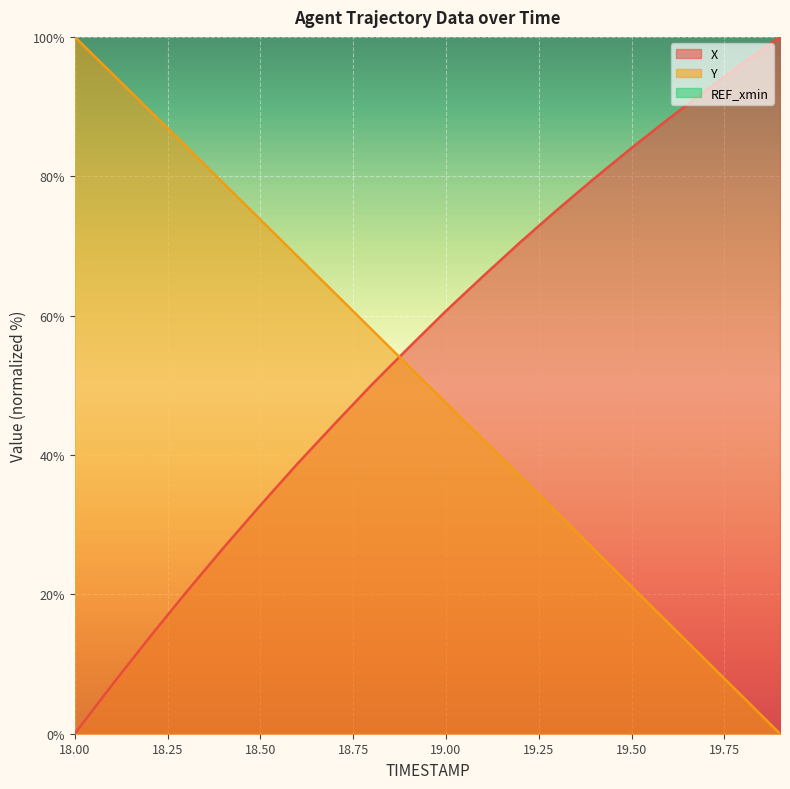

True or false: Y has a value of 5.3 at 19.8.

True